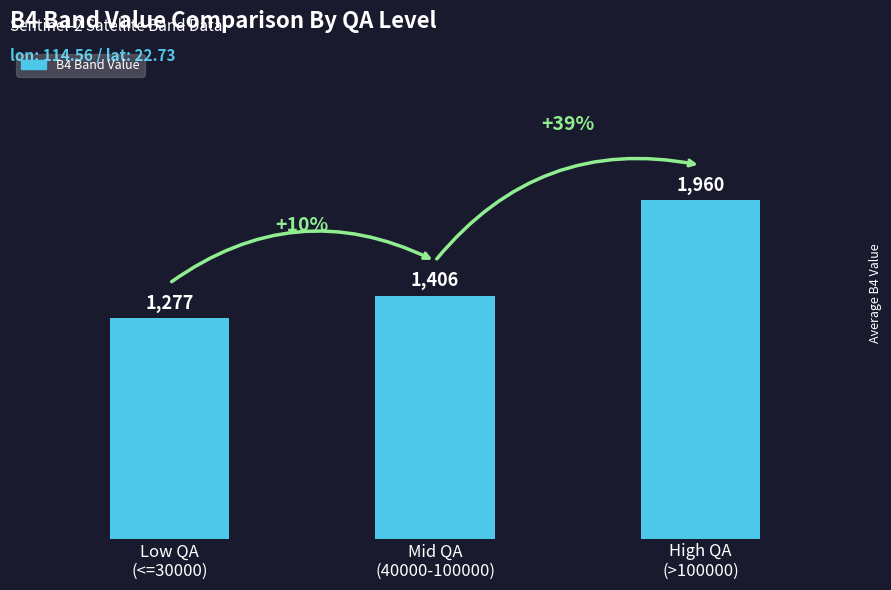

Which category has the lowest value across all series?

Low QA
(<=30000)